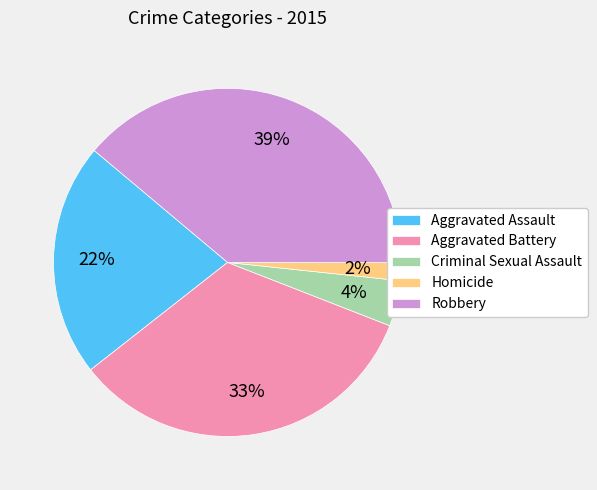

To the nearest percent, what percentage of the pie is Criminal Sexual Assault?

4%